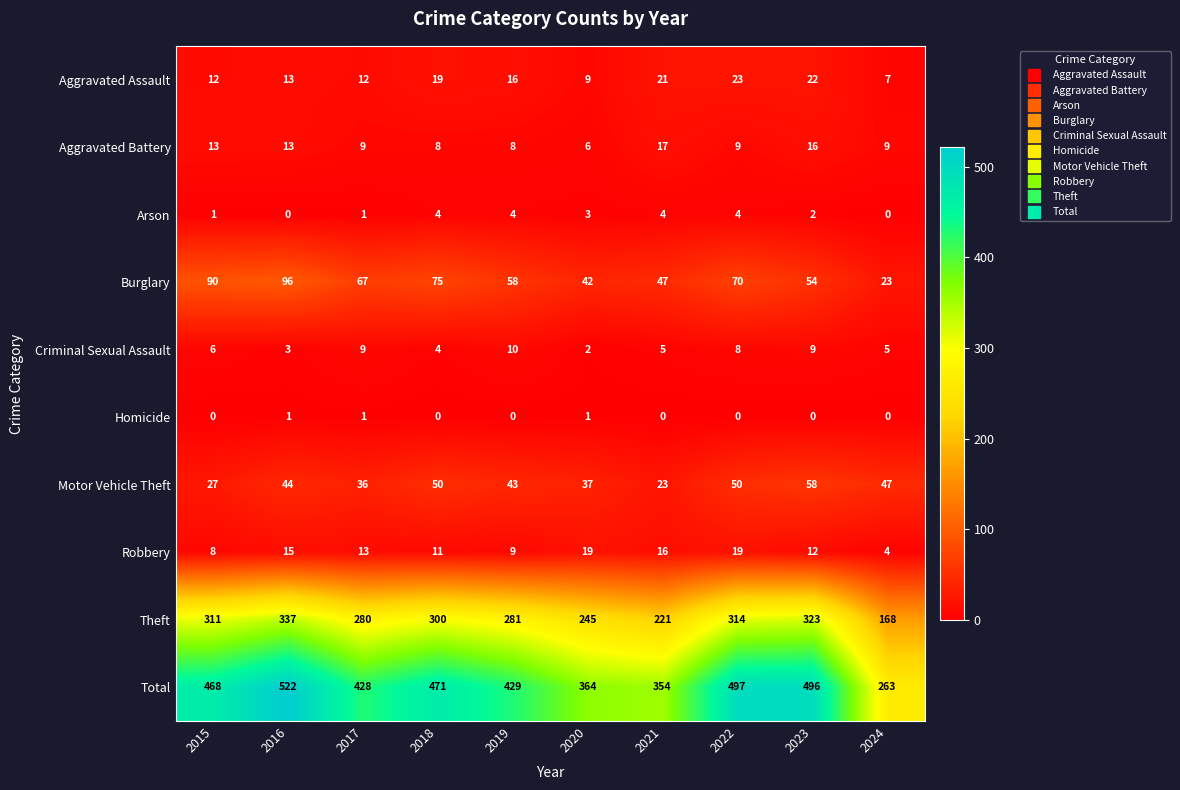

At which category is the sum across all series the highest?

2016